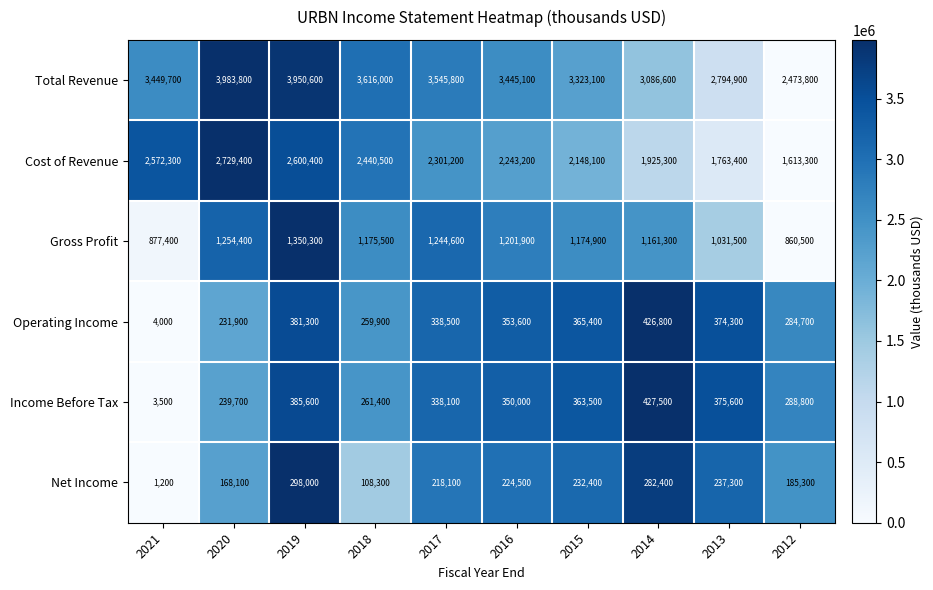

Count the number of data series in this chart.

6